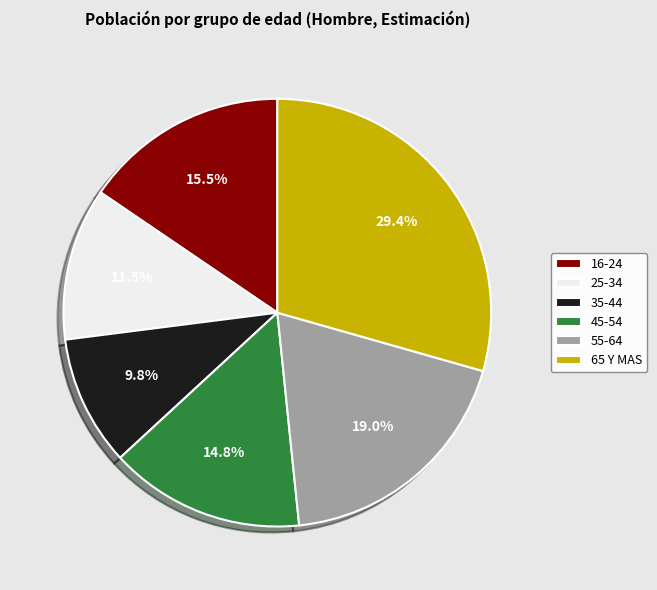

Is the sum of 65 Y MAS and 25-34 greater than half?

No